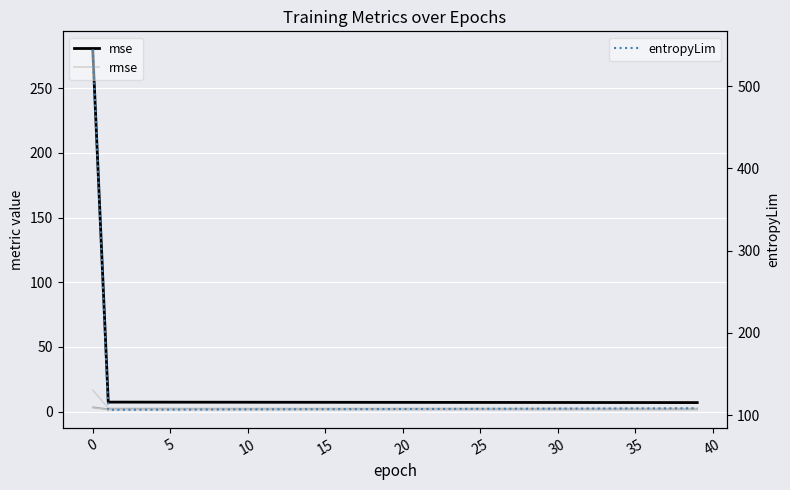

Does the chart display data point markers on the line(s)?

No